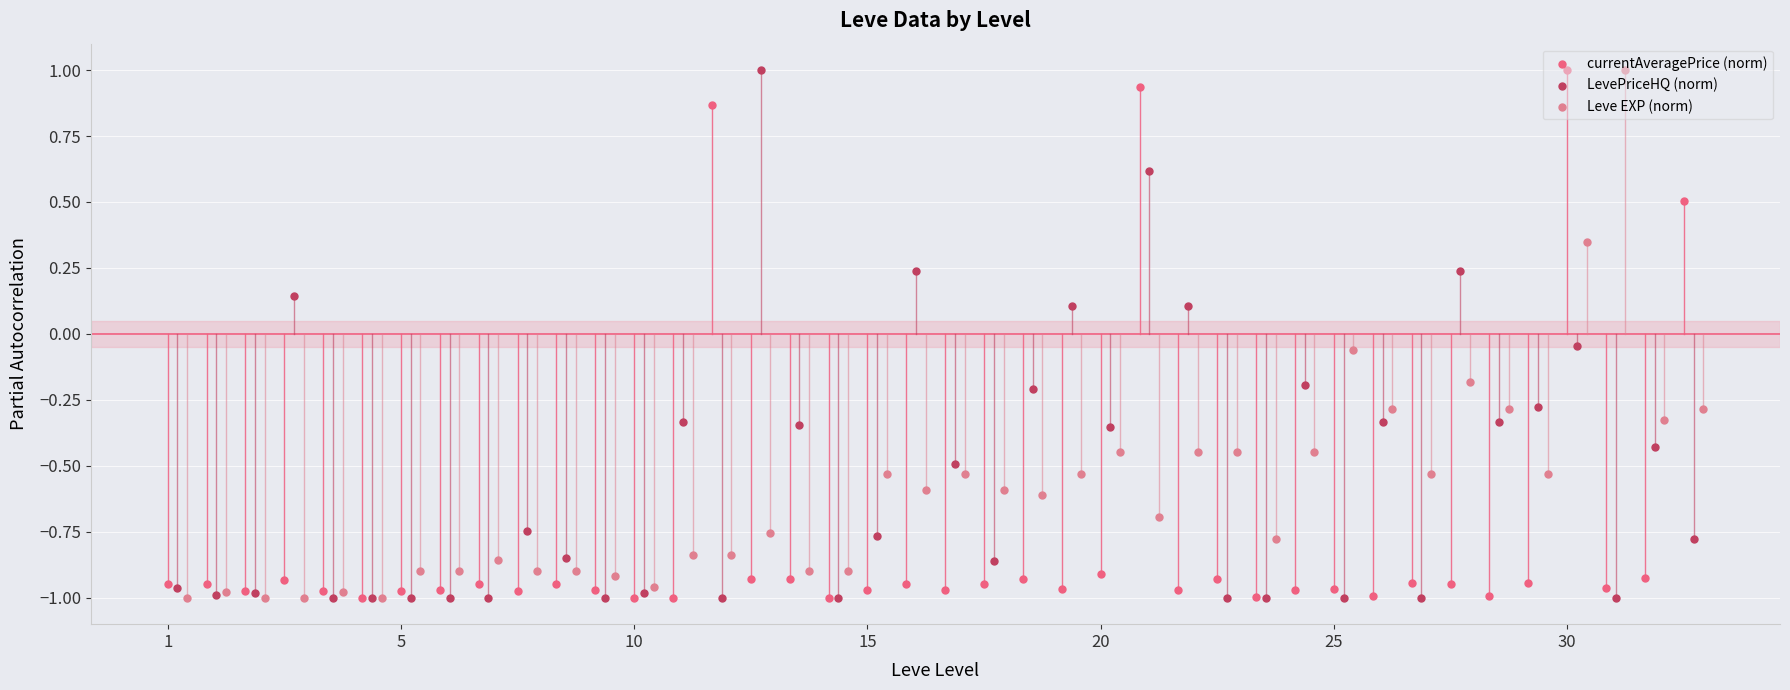

What are all the series names shown in the legend?

currentAveragePrice (norm), LevePriceHQ (norm), Leve EXP (norm)